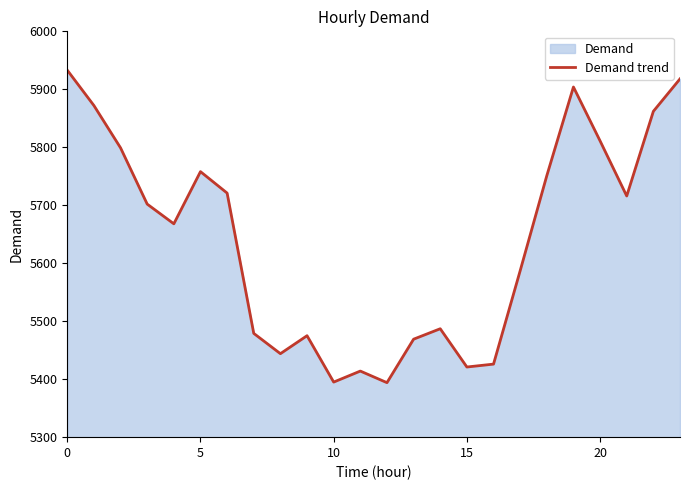

Is it true that the value at 6 is 2155?

False